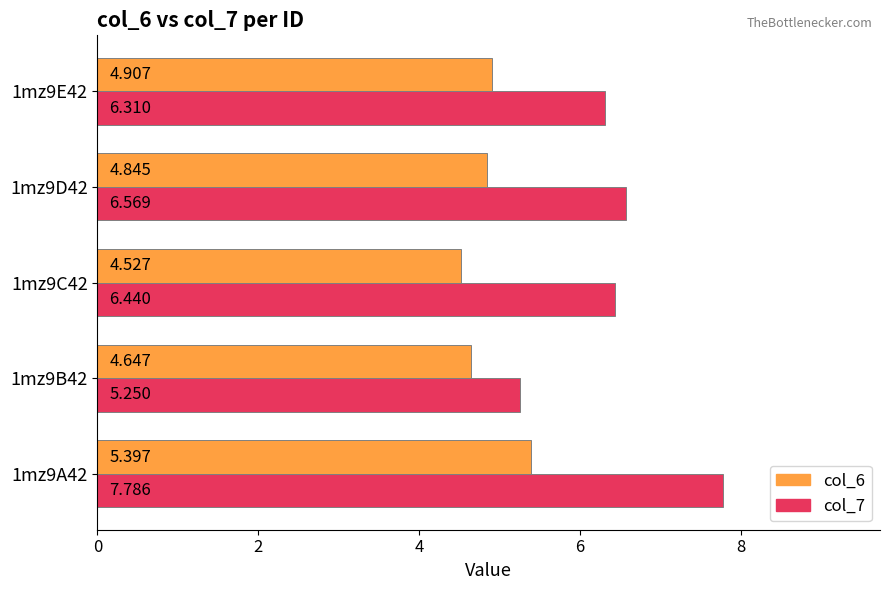

How many distinct data groups are displayed?

2